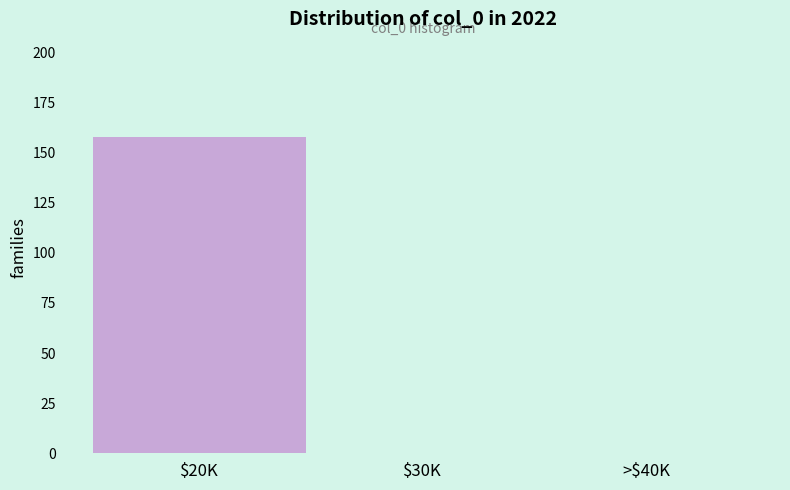

What is the greatest value displayed?

158